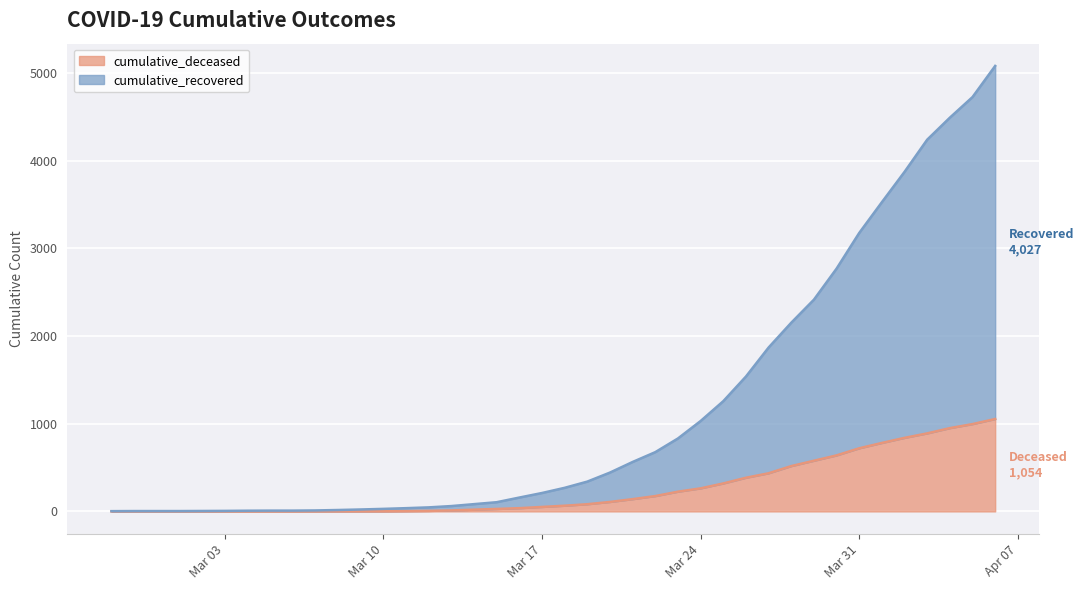

What is the label of the 2nd point from the left?

2020-02-28